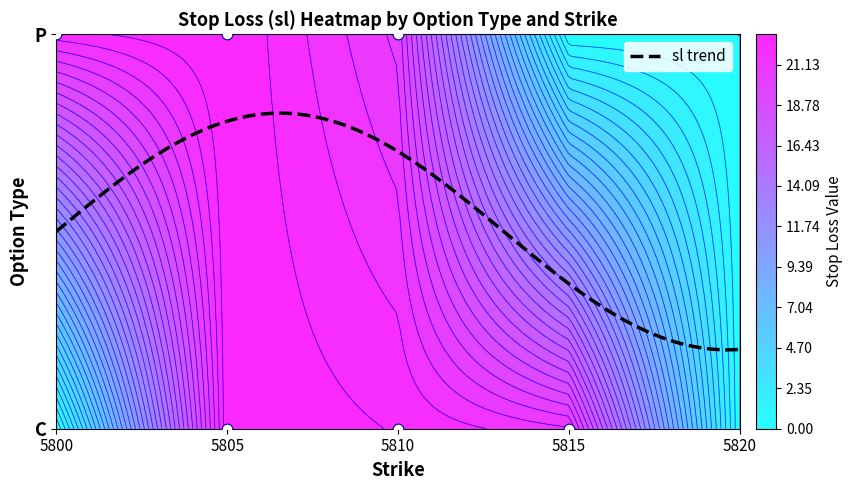

Which series changed the most between 5800 and 5805?

C